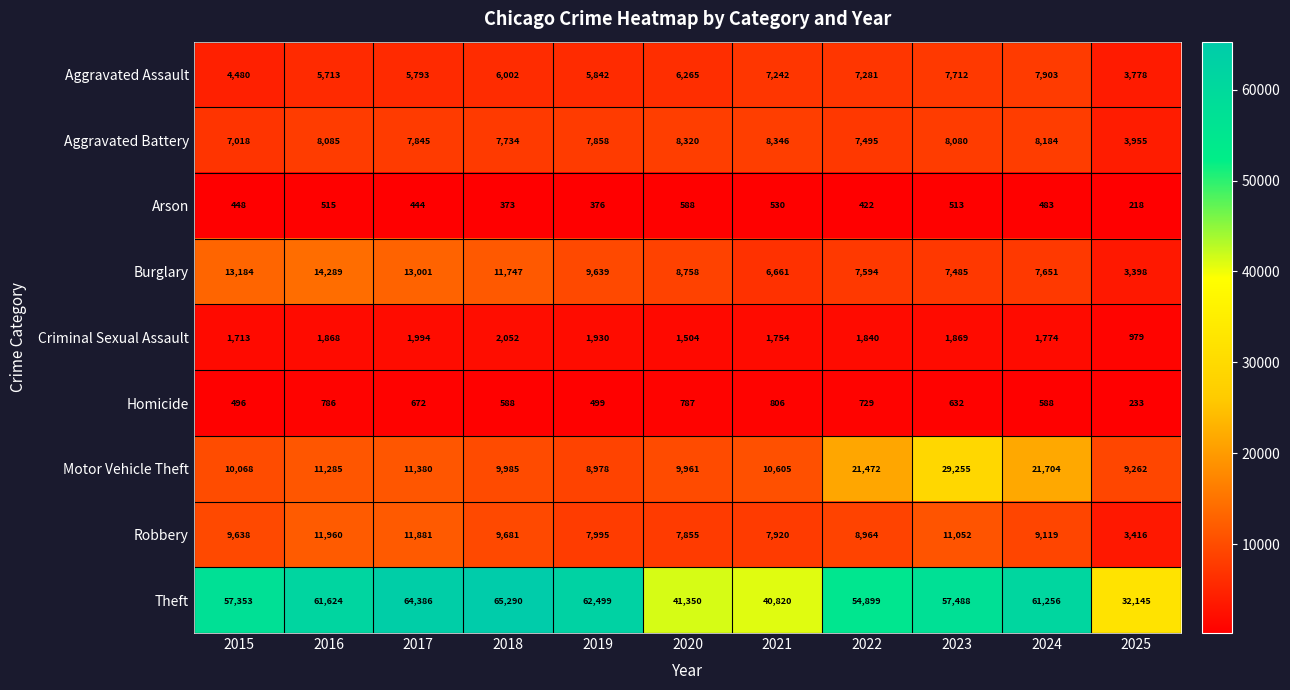

Between 2017 and 2020, which series saw the biggest shift?

Theft